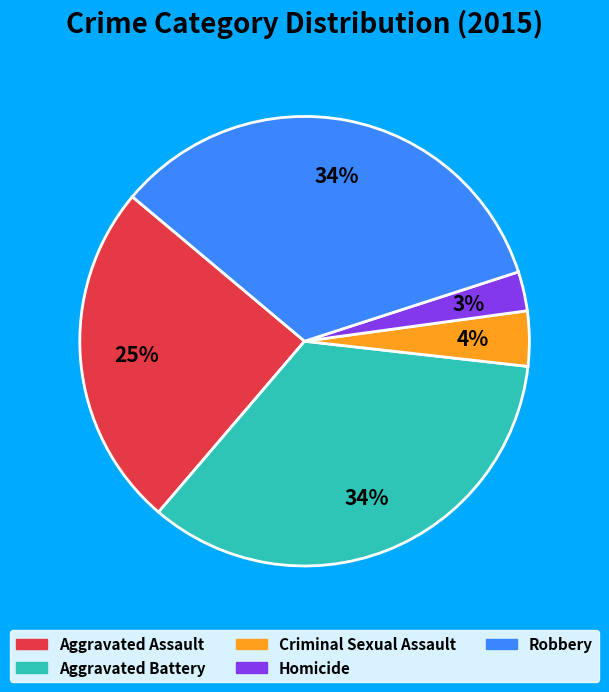

To the nearest percent, what is the combined percentage of Criminal Sexual Assault and Homicide?

7%